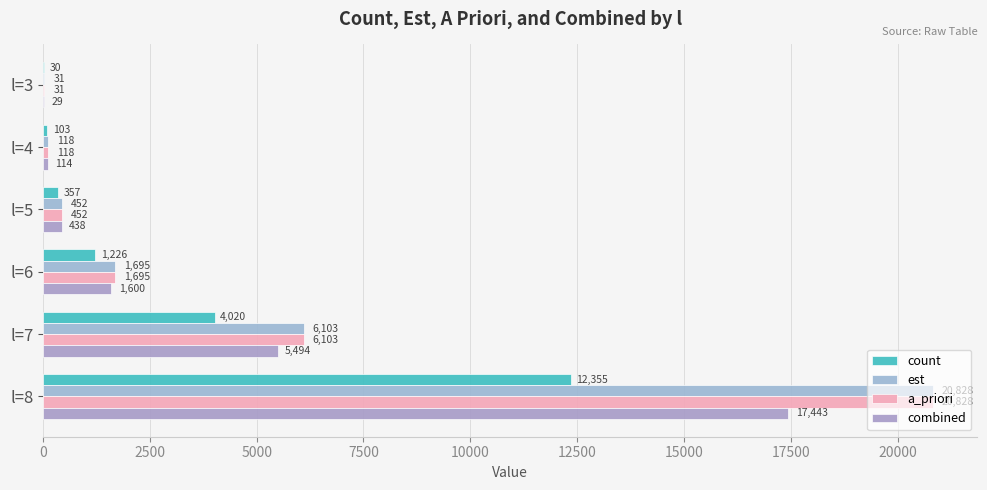

How many distinct data groups are displayed?

4